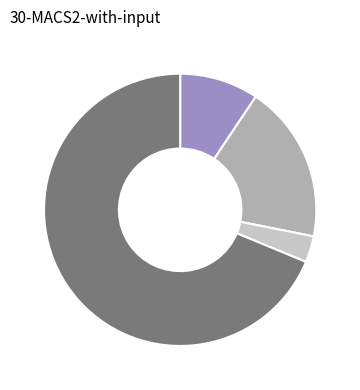

Count the number of slices in the pie.

4